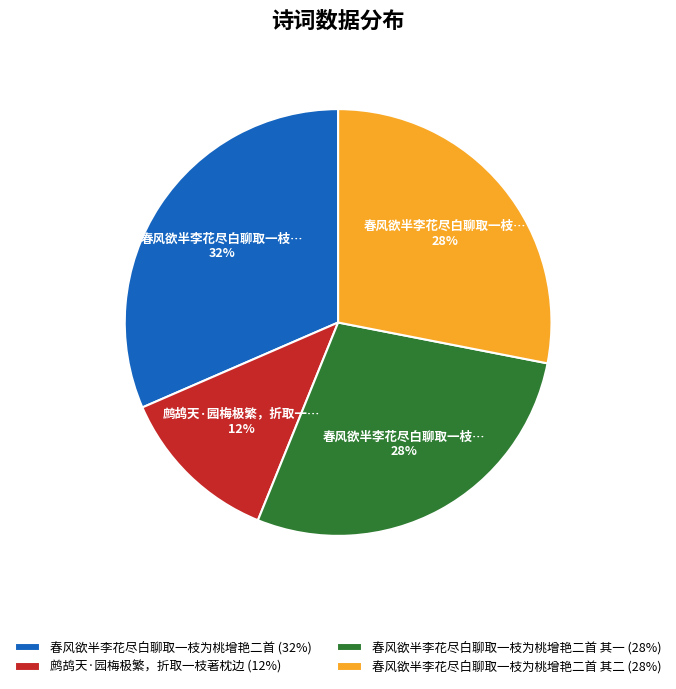

To the nearest percent, what percentage of the pie is 鹧鸪天·园梅极繁，折取一枝著枕边 (12%)?

12%